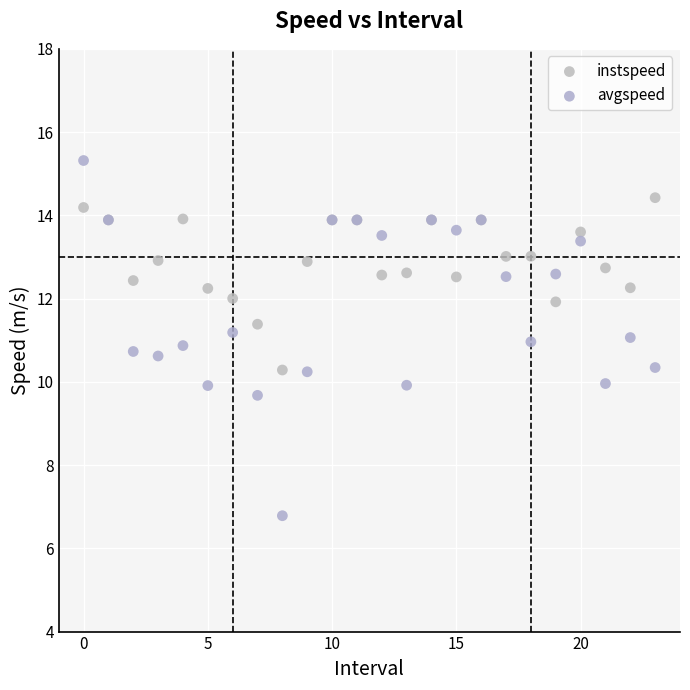

Which series reaches the maximum Y coordinate?

avgspeed